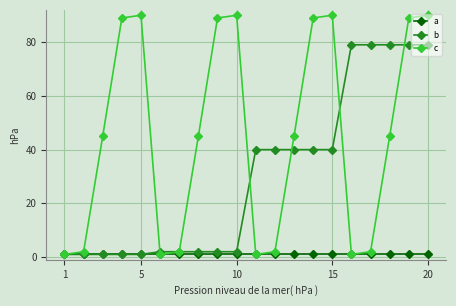

What is the difference between the maximum and minimum values in the b series?

78